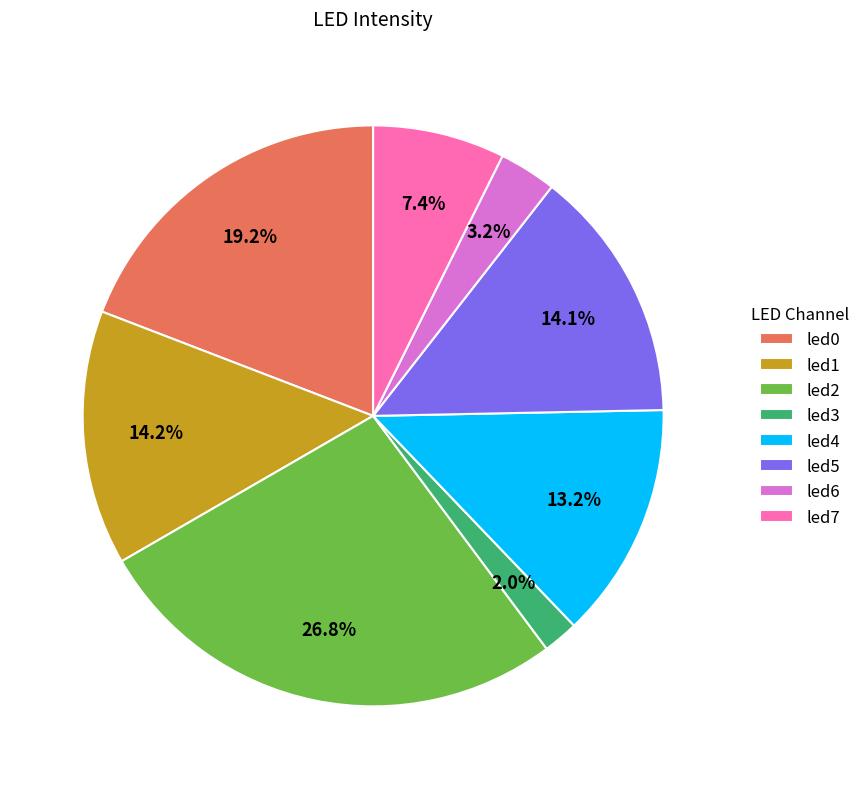

Is led7 the majority of the pie?

No